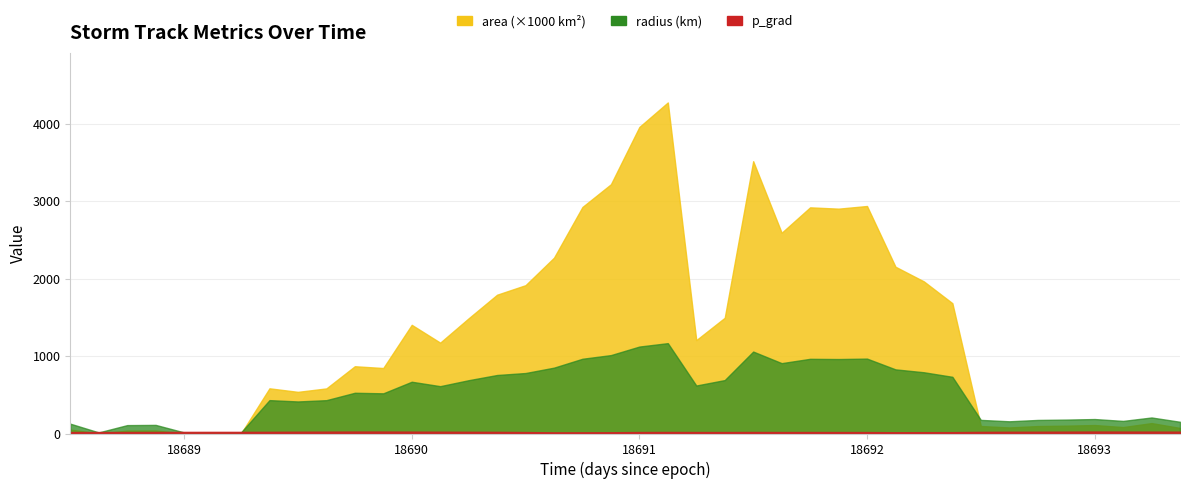

What is the difference between the maximum and minimum values in the radius series?

1152.1